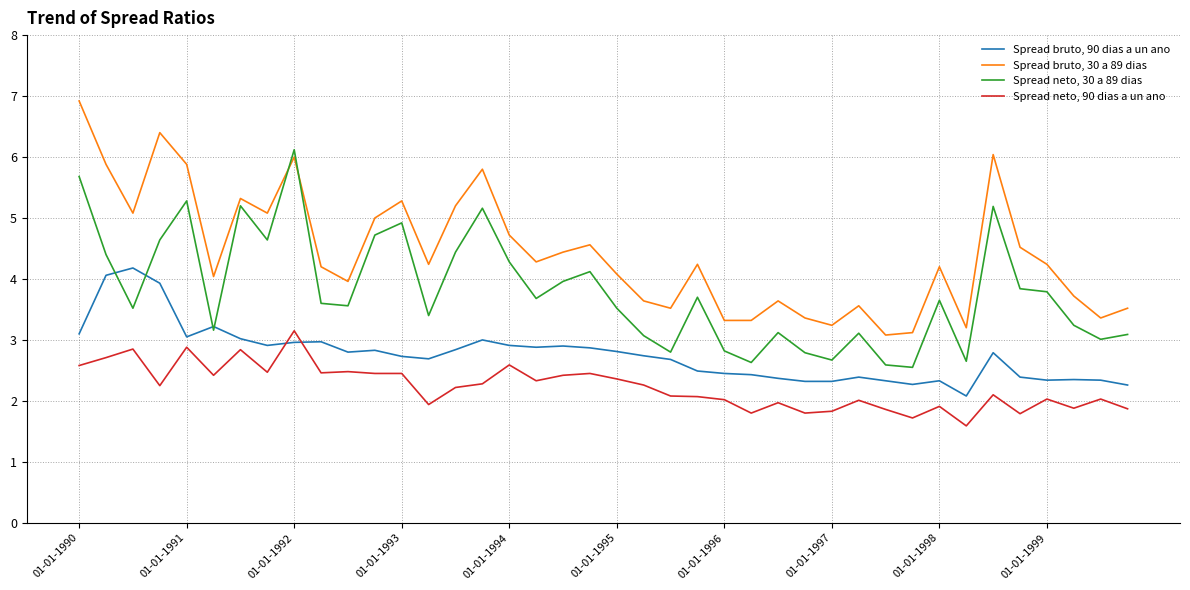

List the series in order of their peak value, highest first.

Spread bruto, 30 a 89 dias, Spread neto, 30 a 89 dias, Spread bruto, 90 dias a un ano, Spread neto, 90 dias a un ano